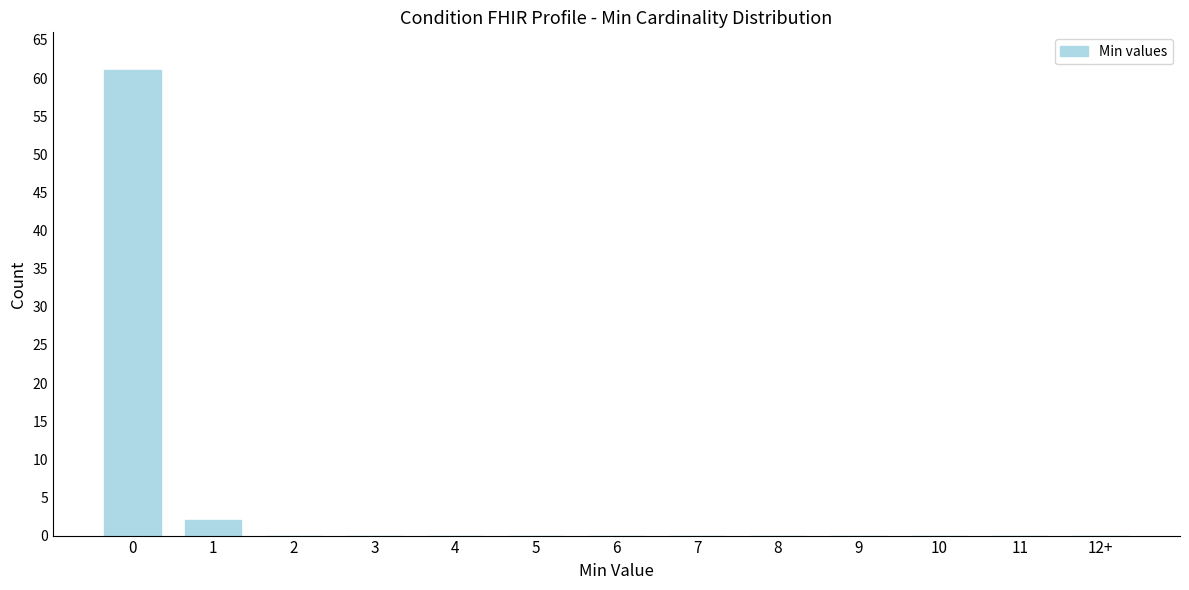

Reading left to right, list all the values displayed in this chart.

0=61	1=2	2=0	3=0	4=0	5=0	6=0	7=0	8=0	9=0	10=0	11=0	12+=0